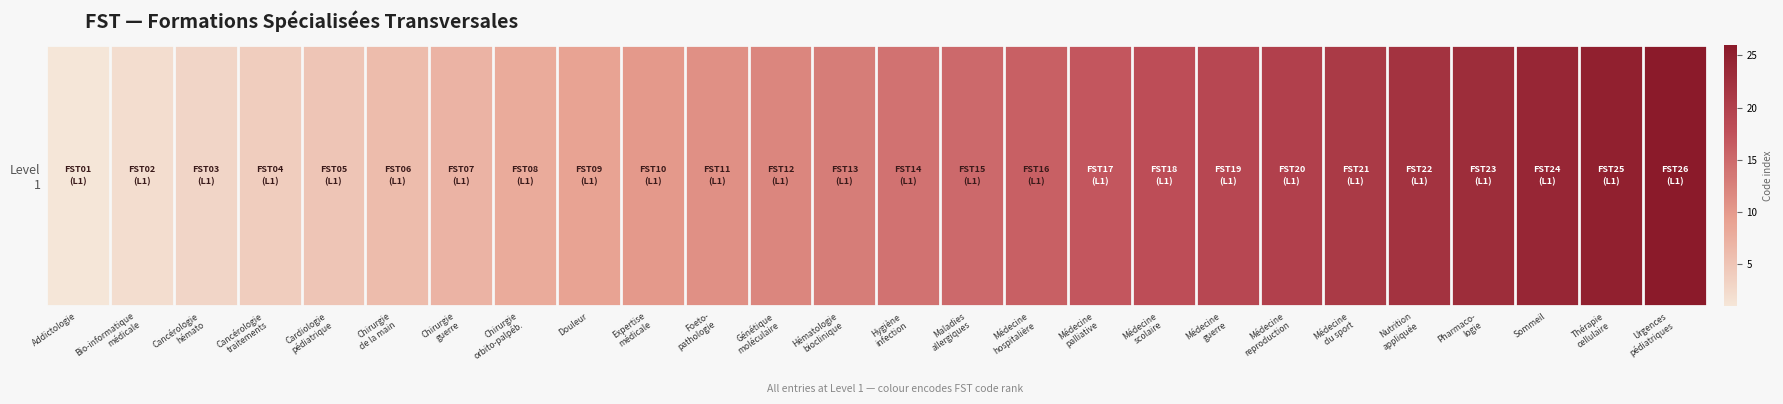

How many values exceed 14?

12